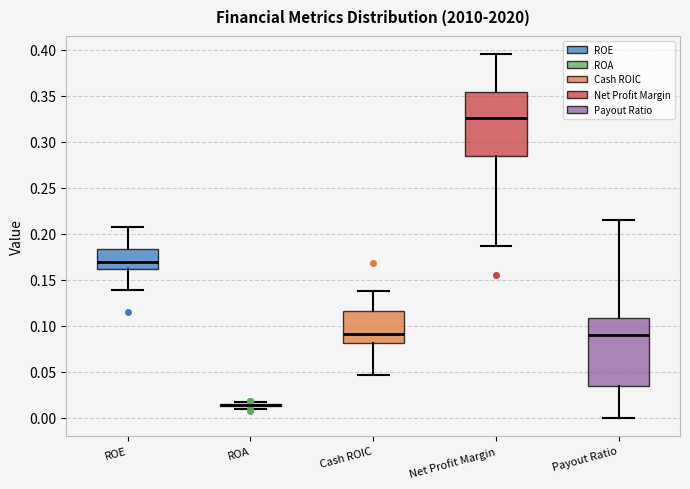

Reading left to right, read every box against the y-axis: the position of its median line, the range the box covers, and the ends of its whiskers. The values are not printed on the chart, so give them approximately, as read against the axis.

ROE: median 0.170, box 0.160 to 0.185, whiskers 0.140 to 0.205
ROA: box collapsed to a line at 0.015, whiskers 0.010 to 0.020
Cash ROIC: median 0.090, box 0.080 to 0.115, whiskers 0.045 to 0.140
Net Profit Margin: median 0.325, box 0.285 to 0.355, whiskers 0.185 to 0.395
Payout Ratio: median 0.090, box 0.035 to 0.110, whiskers 0.000 to 0.215